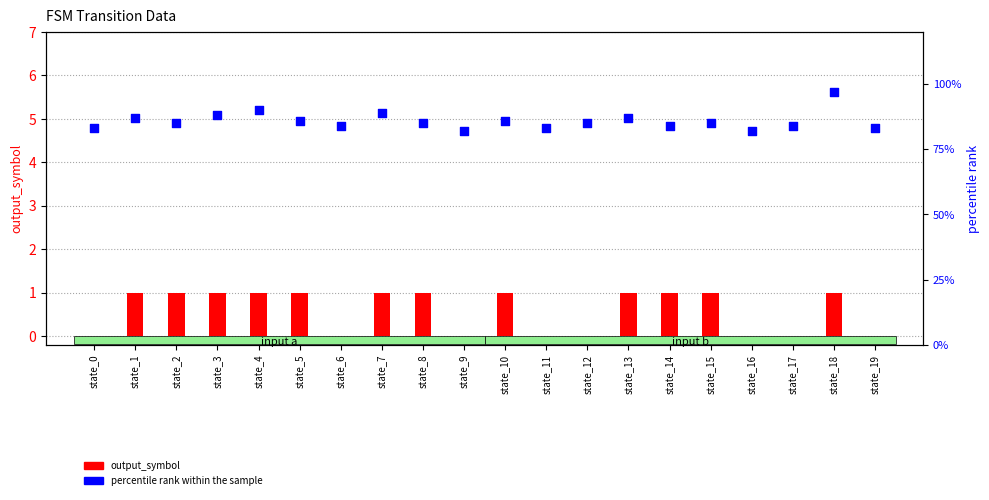

At which category is the sum across all series the highest?

state_18